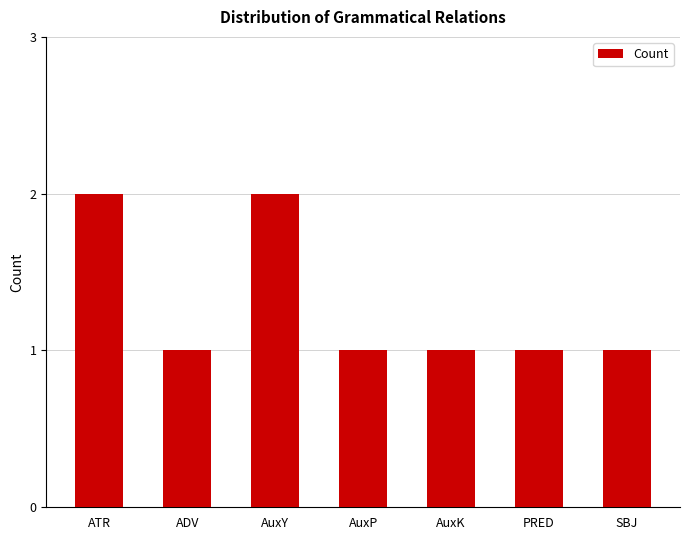

What is the difference between the second highest and second lowest values?

1